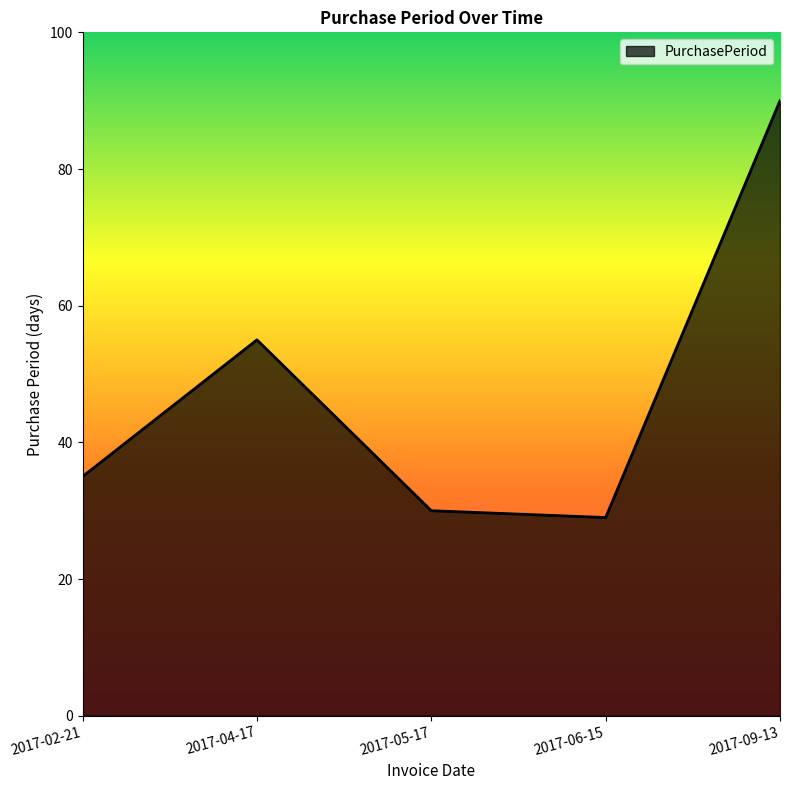

Read the value at 2017-02-21, to the nearest 10.

40